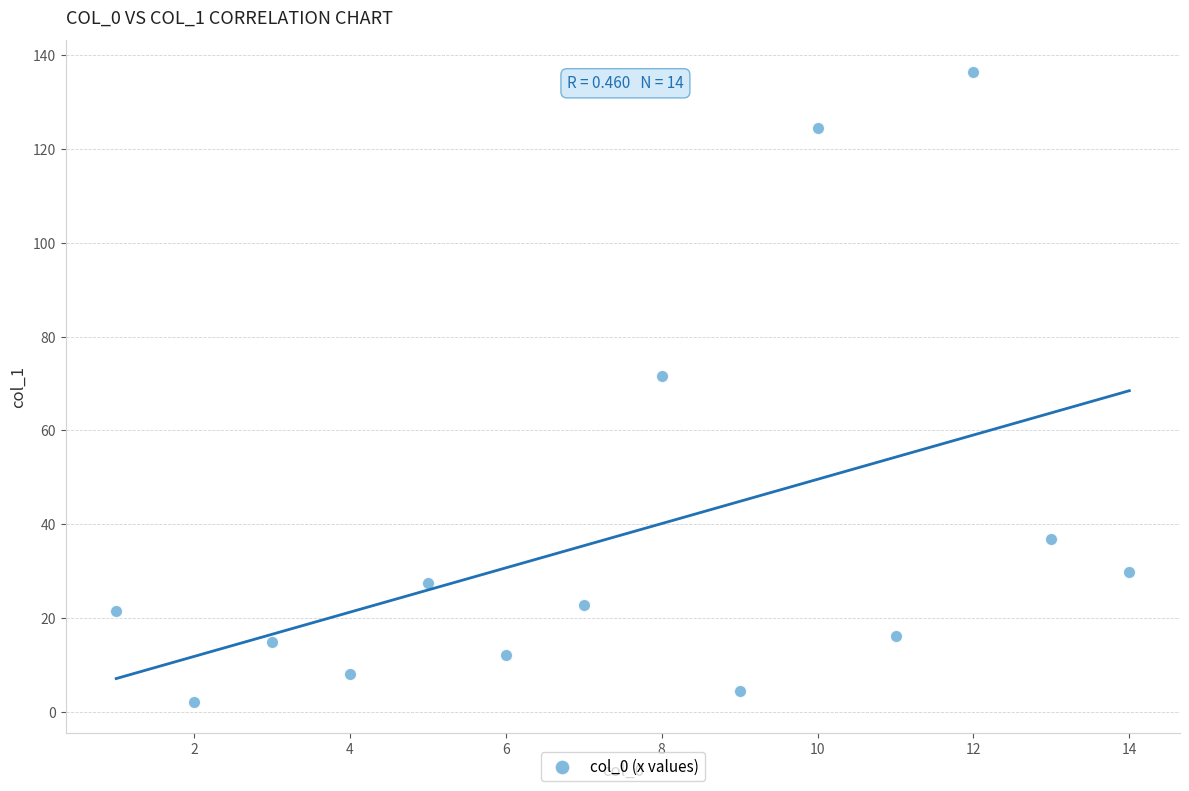

What is the range of Y values (max minus min)?

134.4